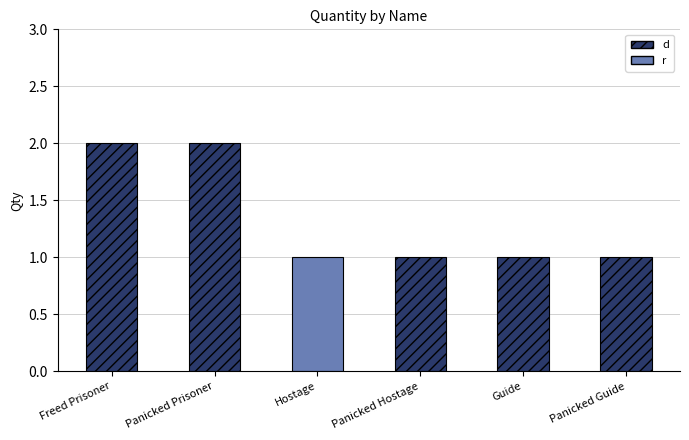

What is the difference between the second highest and second lowest values?

1